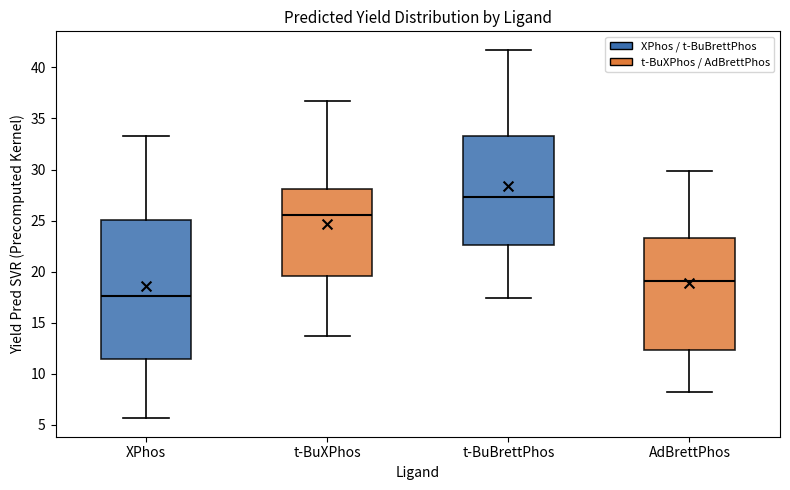

Reading left to right, transcribe this box plot: for each box, give where its median line is, the range the box spans, and where its two whiskers end, as read against the y-axis. The values are not printed on the chart, so give them approximately, as read against the axis.

XPhos: median 17.5, box 11.5 to 25.0, whiskers 5.5 to 33.5
t-BuXPhos: median 25.5, box 19.5 to 28.0, whiskers 13.5 to 36.5
t-BuBrettPhos: median 27.5, box 22.5 to 33.5, whiskers 17.5 to 41.5
AdBrettPhos: median 19.0, box 12.5 to 23.5, whiskers 8.0 to 30.0